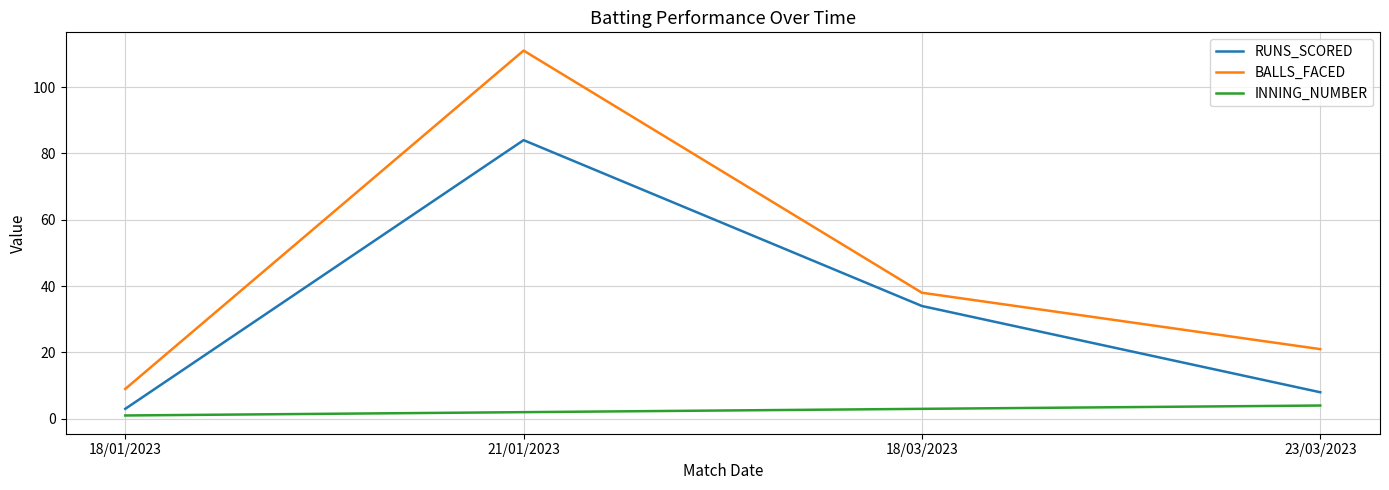

Which series has the largest total across all categories?

BALLS_FACED